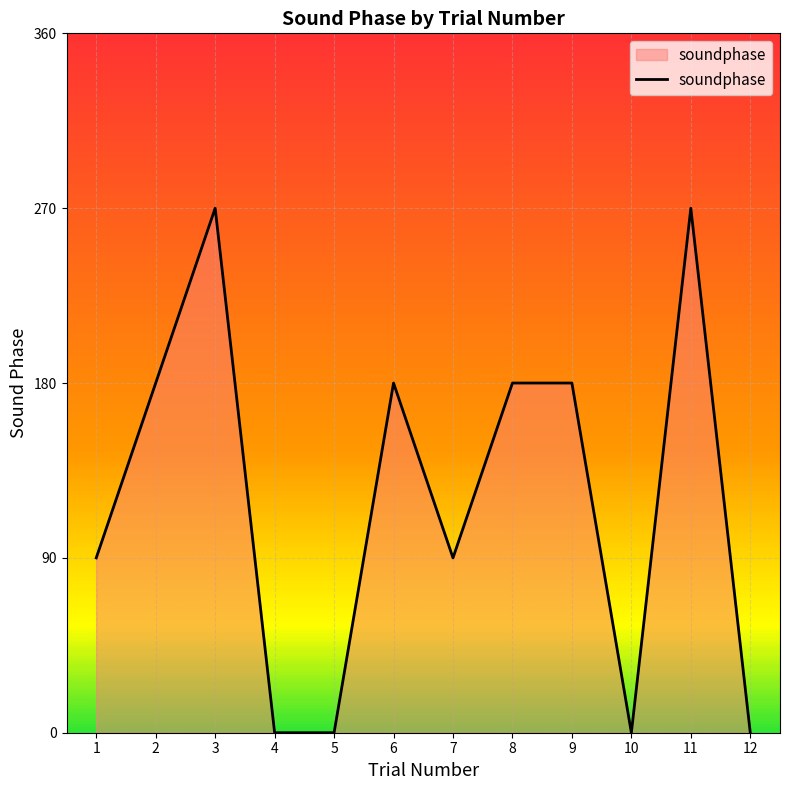

How many values are between 0 and 180?

10